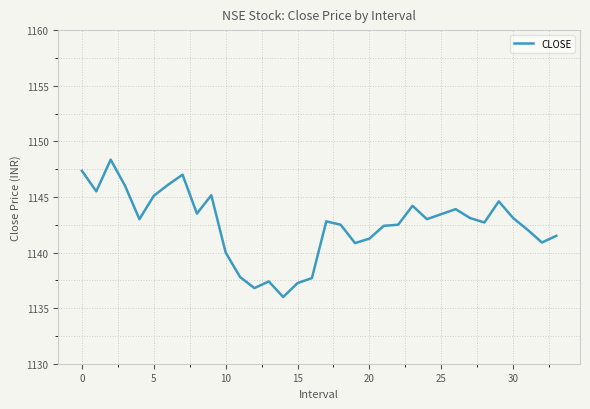

What is the minimum value shown in the chart?

1136.0